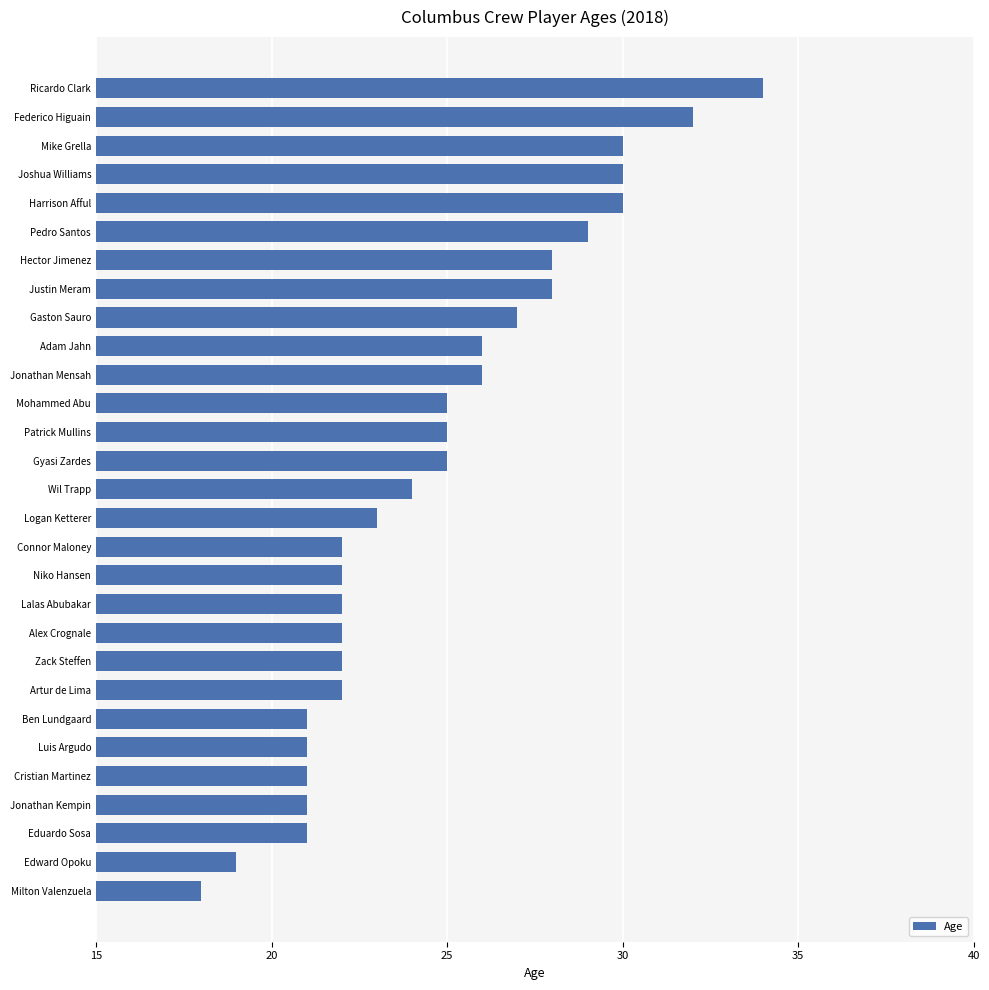

Which label corresponds to the smallest value in the chart?

Milton Valenzuela